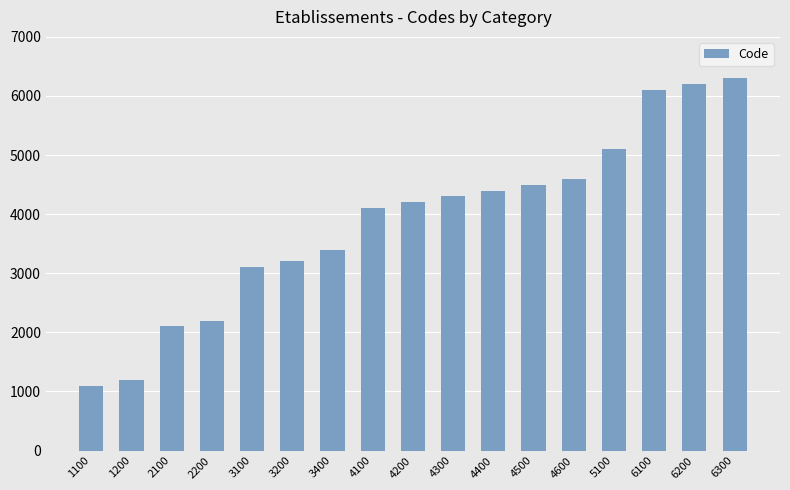

List the labels in order of value, smallest first.

1100, 1200, 2100, 2200, 3100, 3200, 3400, 4100, 4200, 4300, 4400, 4500, 4600, 5100, 6100, 6200, 6300